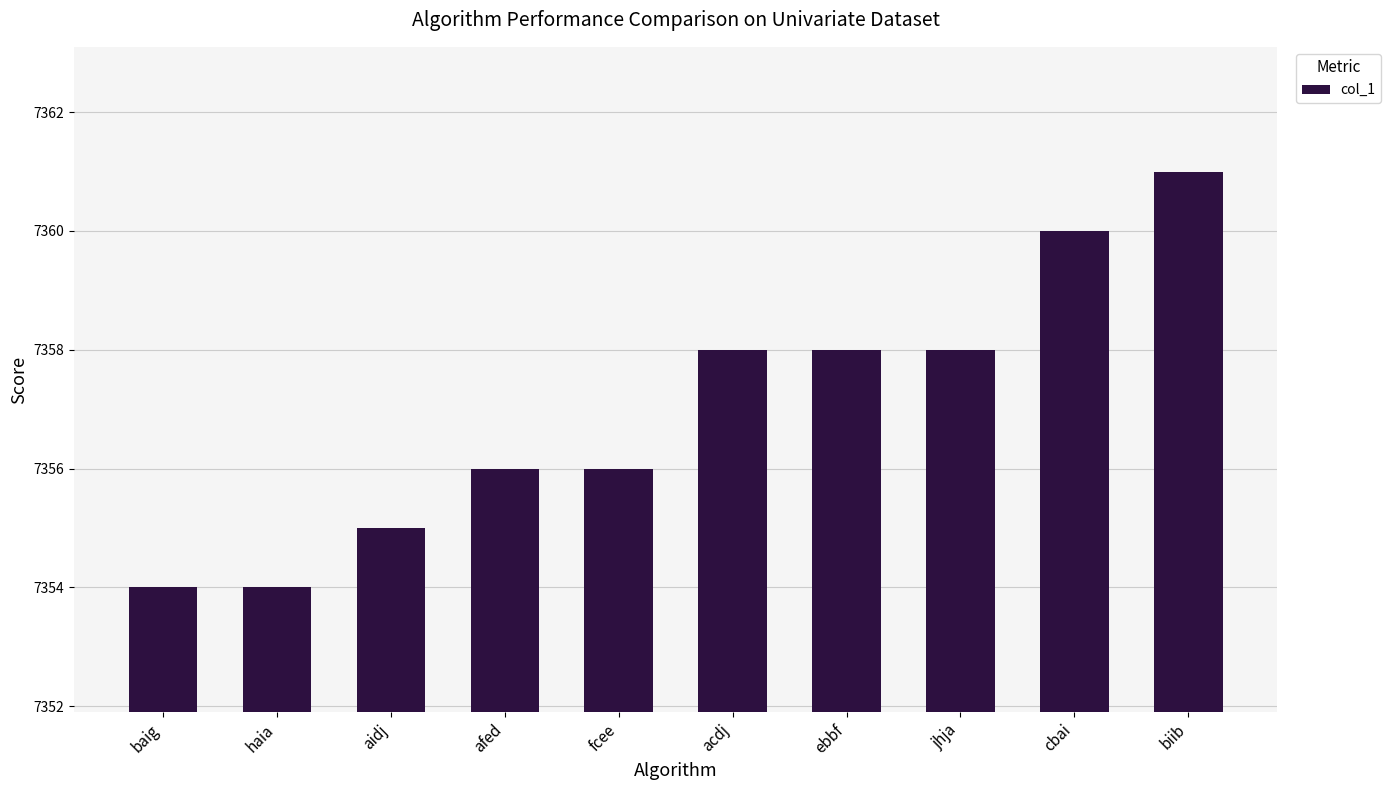

What is the difference between the maximum and minimum values?

7